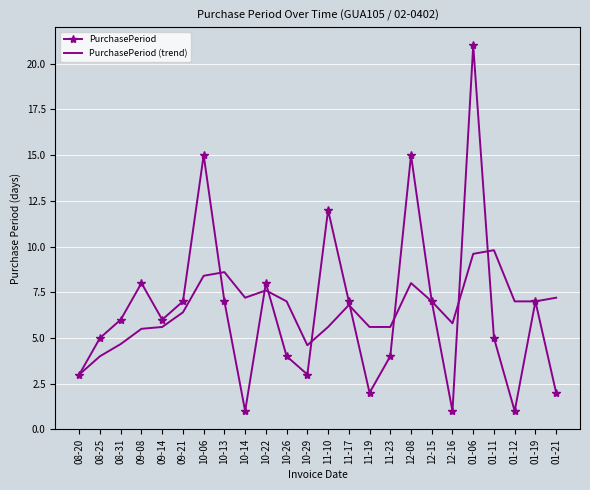

What is the total value across all series at 10-29?

7.6